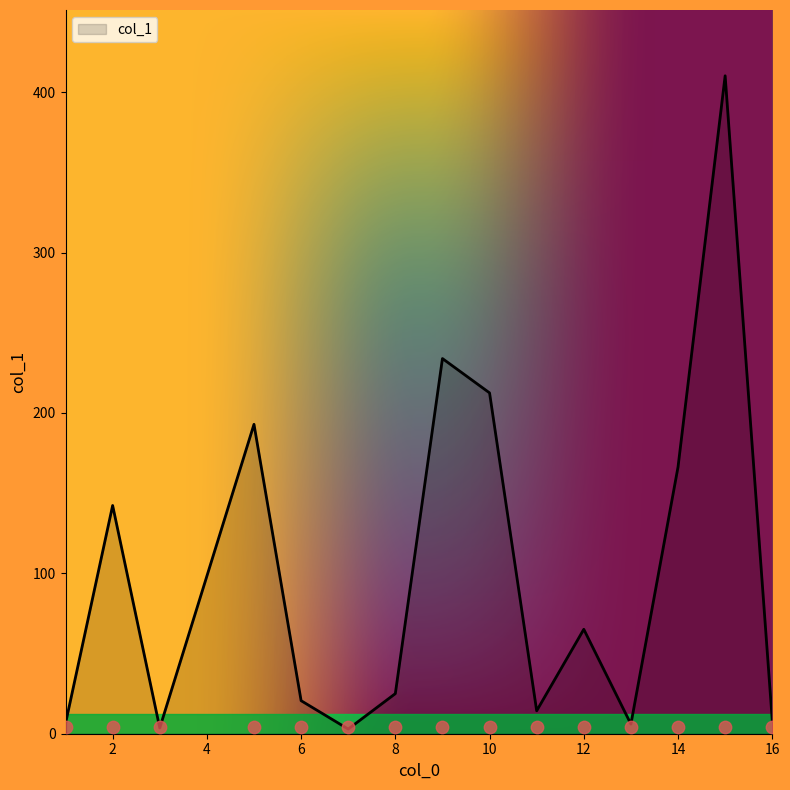

Approximately how many times larger is the value at 2 compared to 9?

0.6